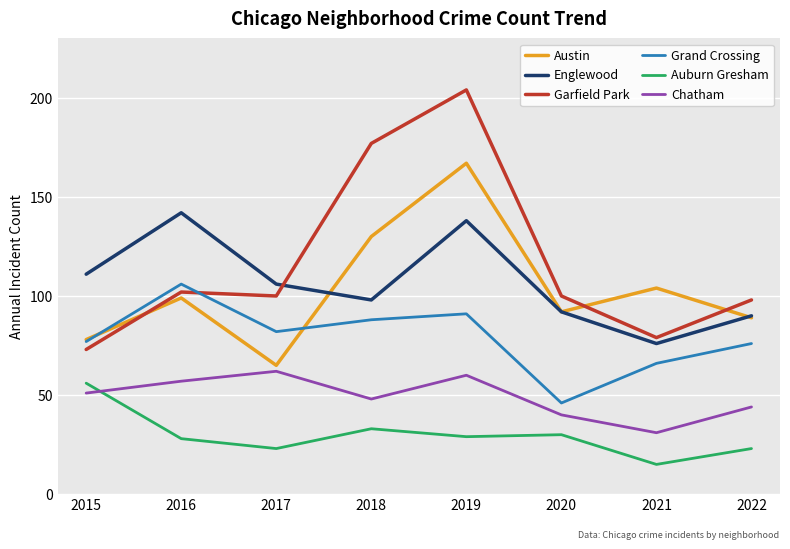

Does the chart display data point markers on the line(s)?

No